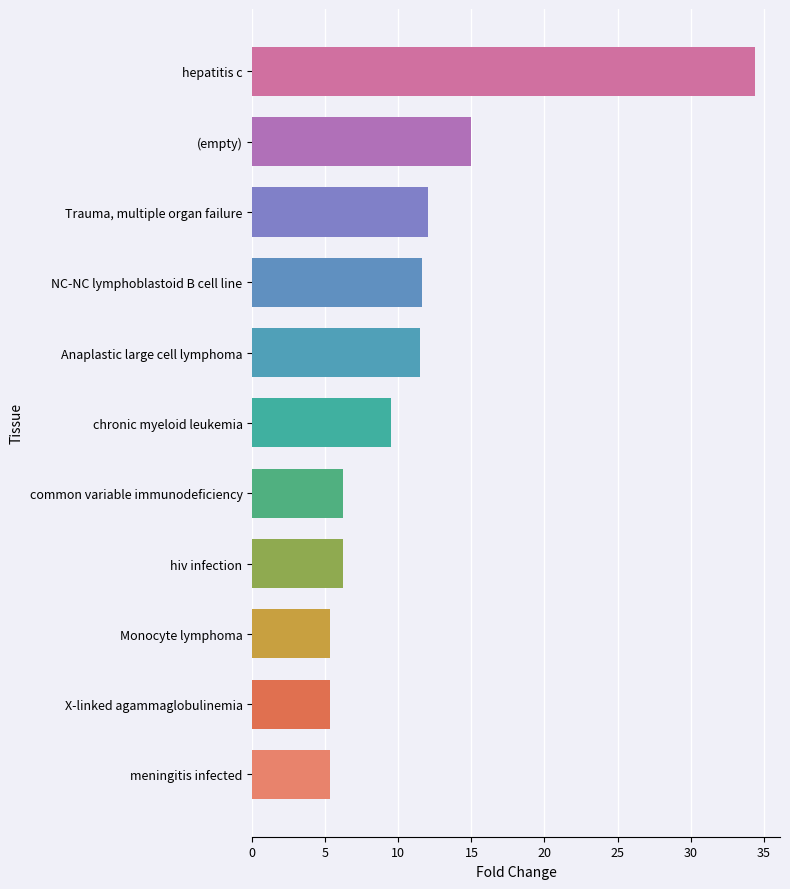

True or false: the data shows 24.0 at (empty).

False